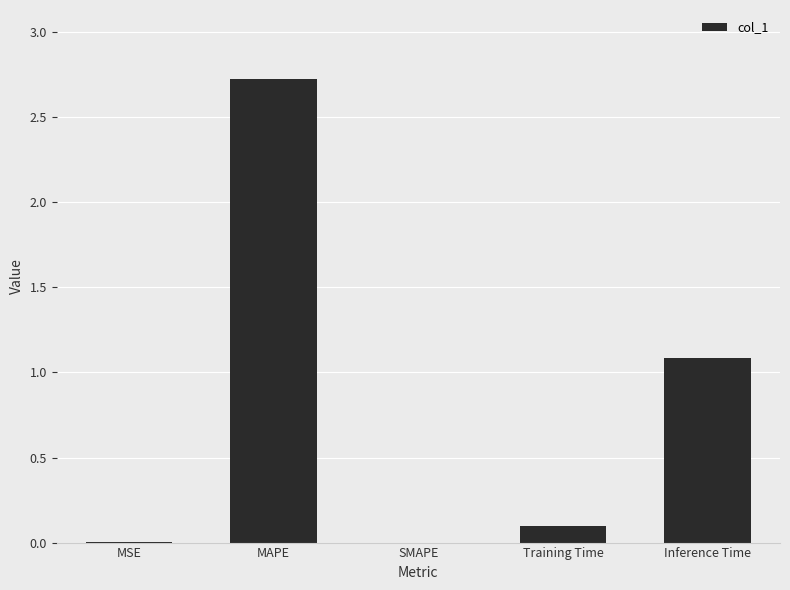

What is the sum of all values?

3.9